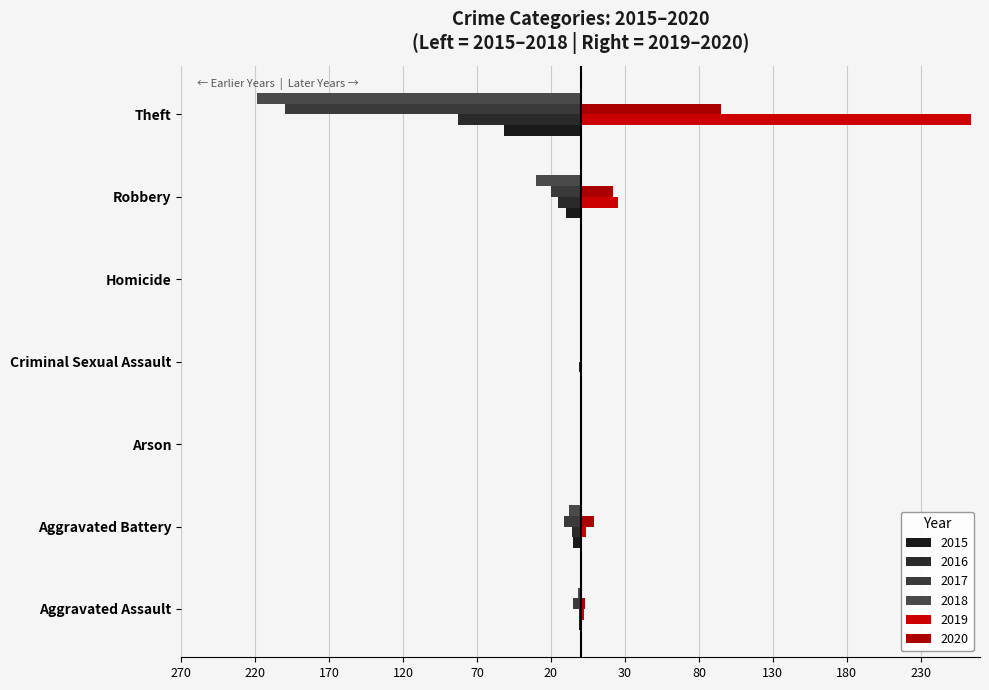

What is the smallest value displayed?

-219